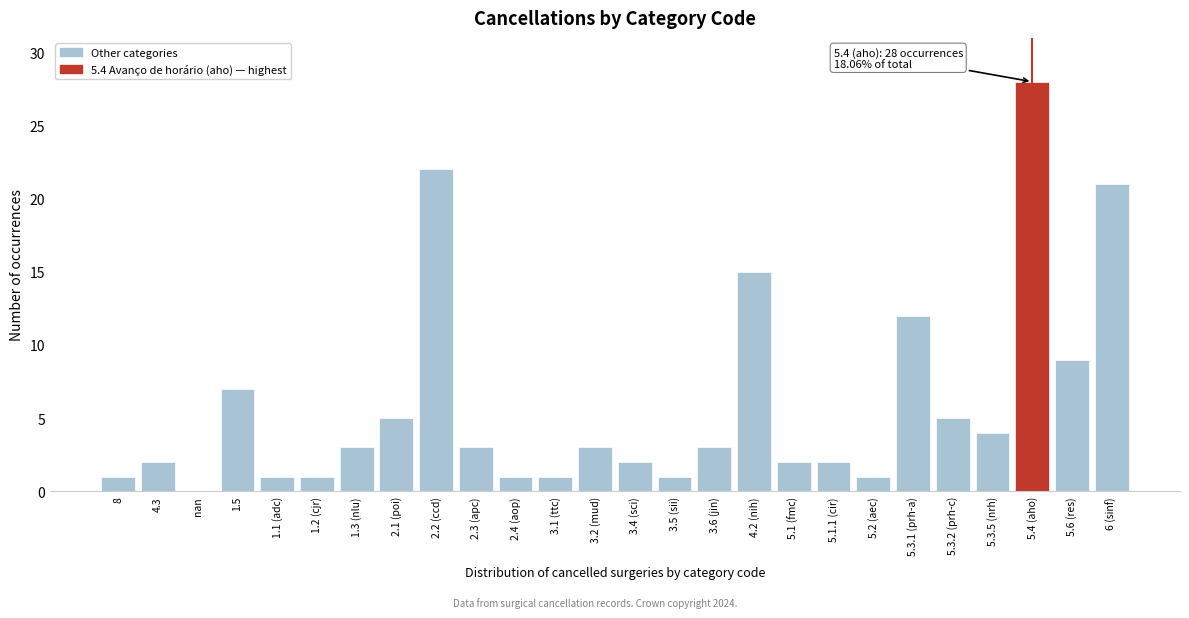

The value at 8 is 2. True or false?

False